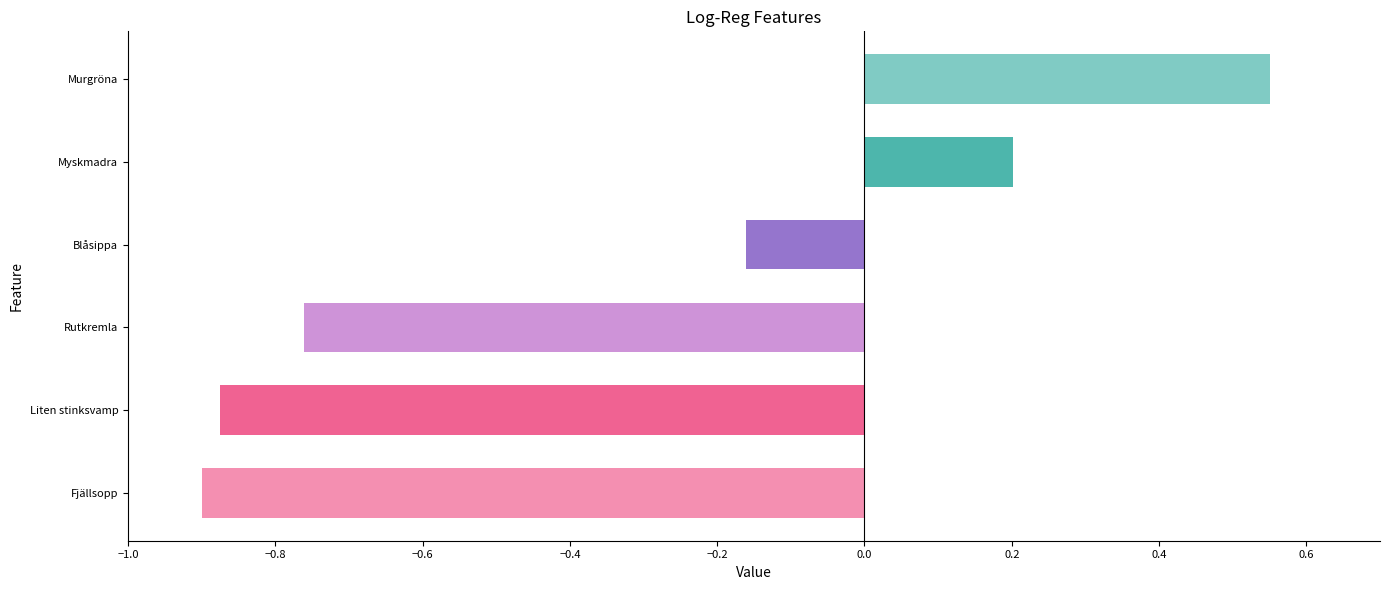

What is the difference between the maximum and second lowest values?

1.4